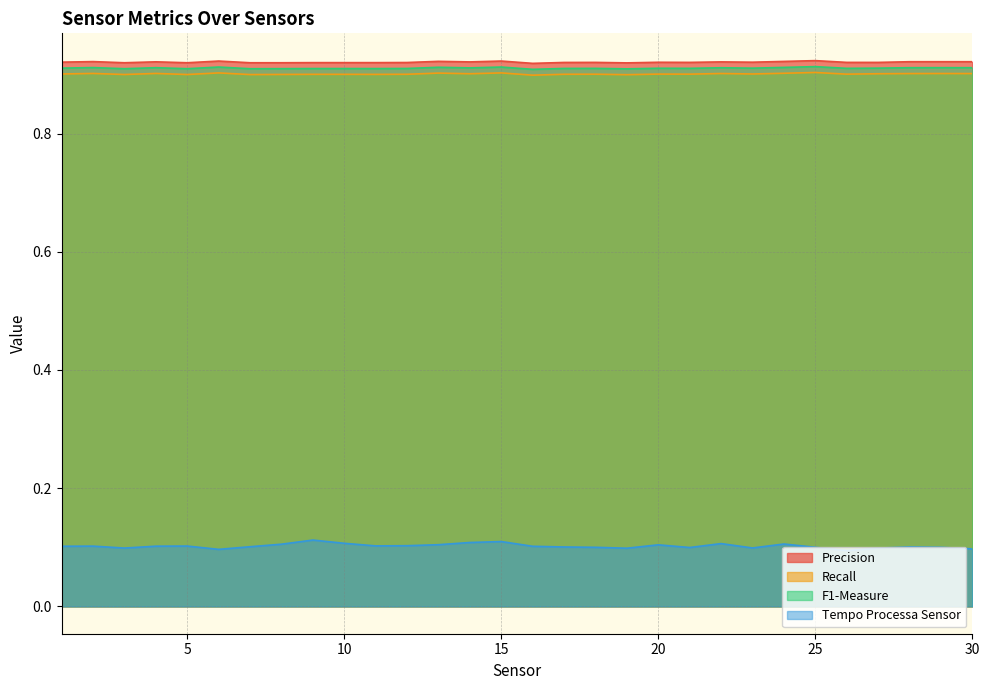

Reading left to right, extract all data points from this chart.

Precision: 0.9	0.9	0.9	0.9	0.9	0.9	0.9	0.9	0.9	0.9	0.9	0.9	0.9	0.9	0.9	0.9	0.9	0.9	0.9	0.9	0.9	0.9	0.9	0.9	0.9	0.9	0.9	0.9	0.9	0.9
Recall: 0.9	0.9	0.9	0.9	0.9	0.9	0.9	0.9	0.9	0.9	0.9	0.9	0.9	0.9	0.9	0.9	0.9	0.9	0.9	0.9	0.9	0.9	0.9	0.9	0.9	0.9	0.9	0.9	0.9	0.9
F1-Measure: 0.9	0.9	0.9	0.9	0.9	0.9	0.9	0.9	0.9	0.9	0.9	0.9	0.9	0.9	0.9	0.9	0.9	0.9	0.9	0.9	0.9	0.9	0.9	0.9	0.9	0.9	0.9	0.9	0.9	0.9
Tempo Processa Sensor: 0.1	0.1	0.1	0.1	0.1	0.1	0.1	0.1	0.1	0.1	0.1	0.1	0.1	0.1	0.1	0.1	0.1	0.1	0.1	0.1	0.1	0.1	0.1	0.1	0.1	0.1	0.1	0.1	0.1	0.1